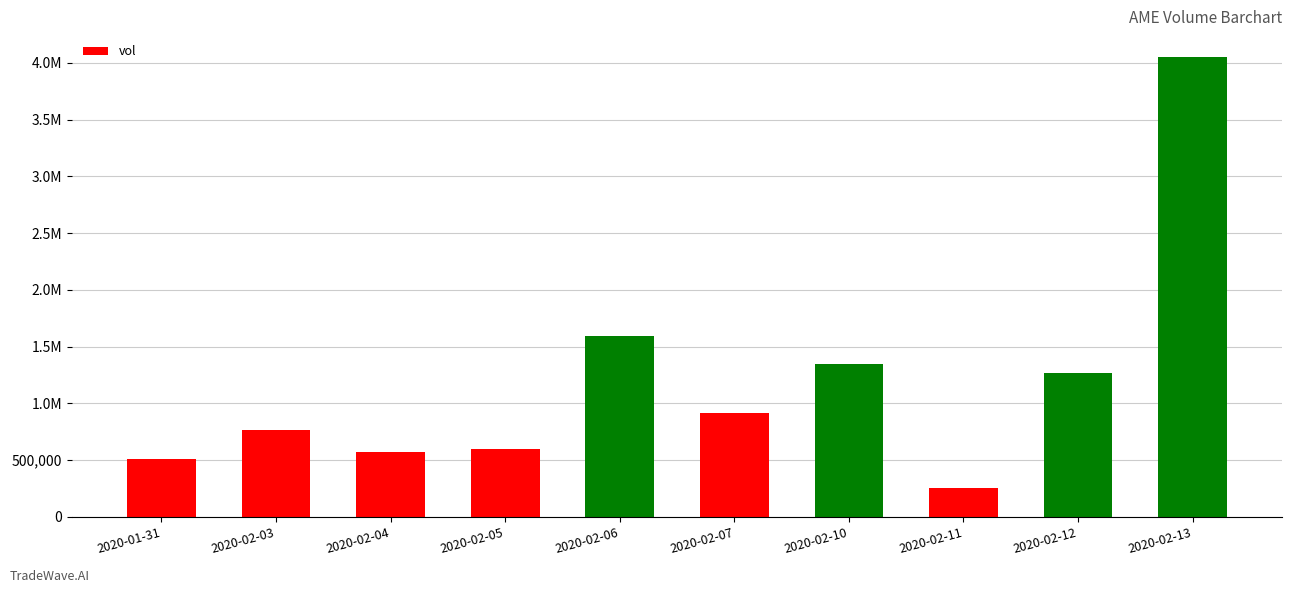

At which category does the chart reach its peak across all series?

2020-02-13